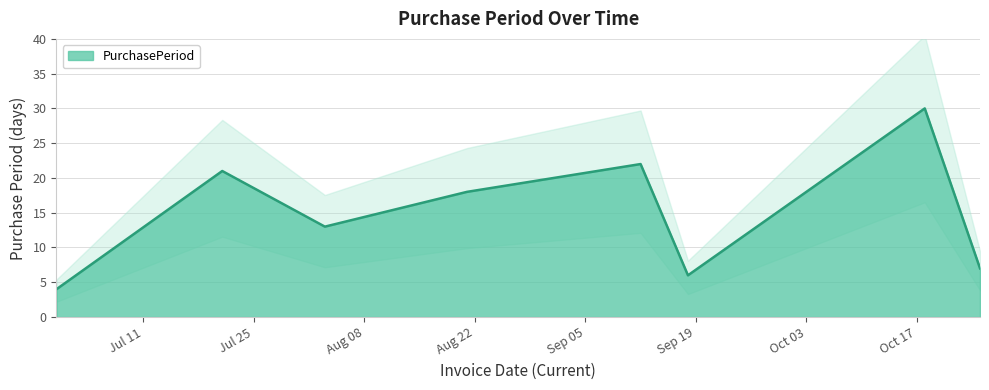

What is the average value?

15